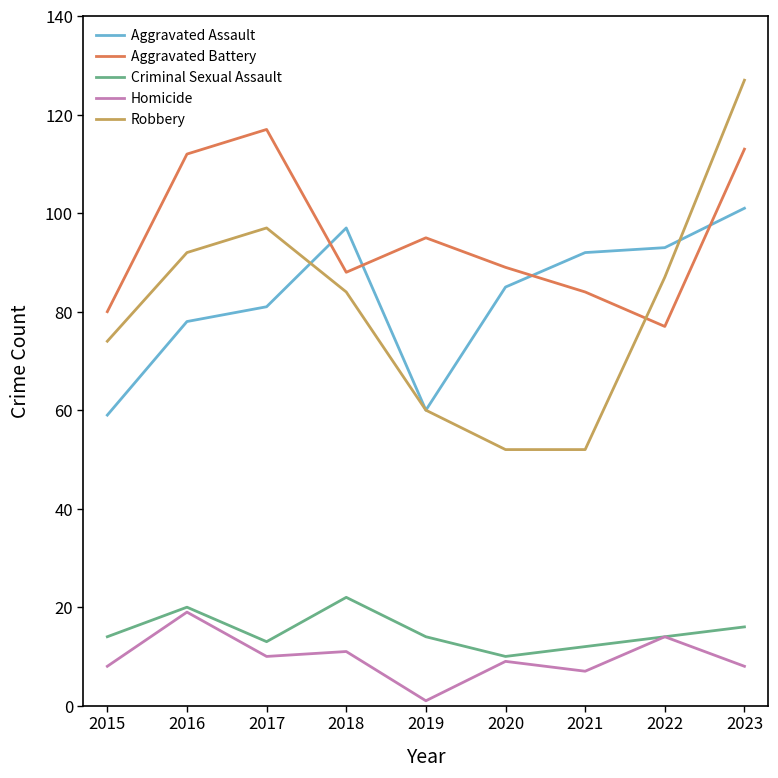

What is the difference between the Criminal Sexual Assault values at 2019 and 2020?

4